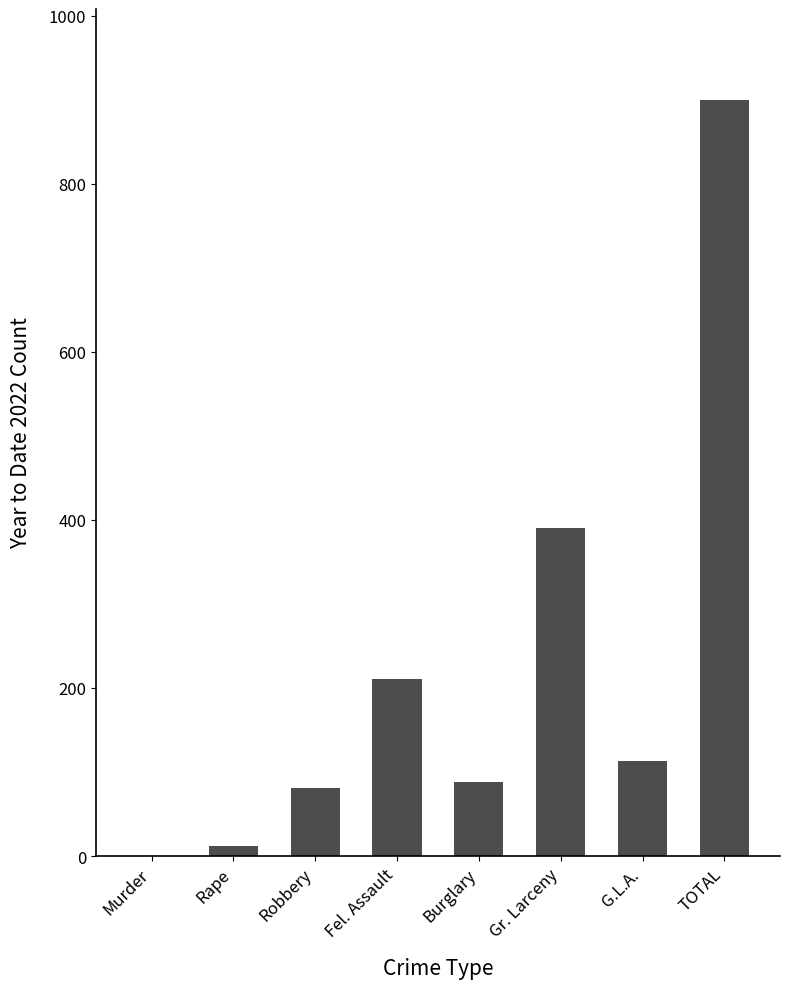

What is the sum of all values?

1800